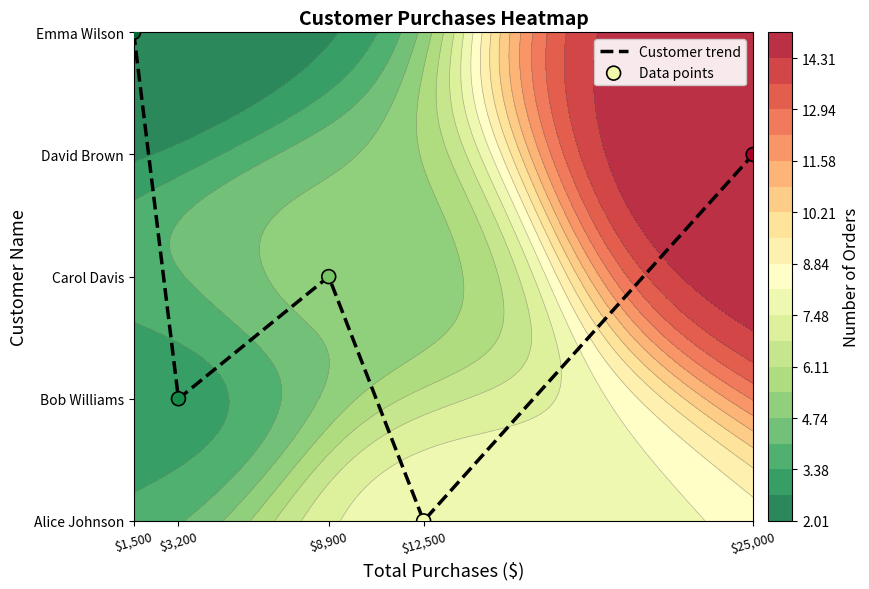

The value of Customer trend at $8,900 is 1. True or false?

False